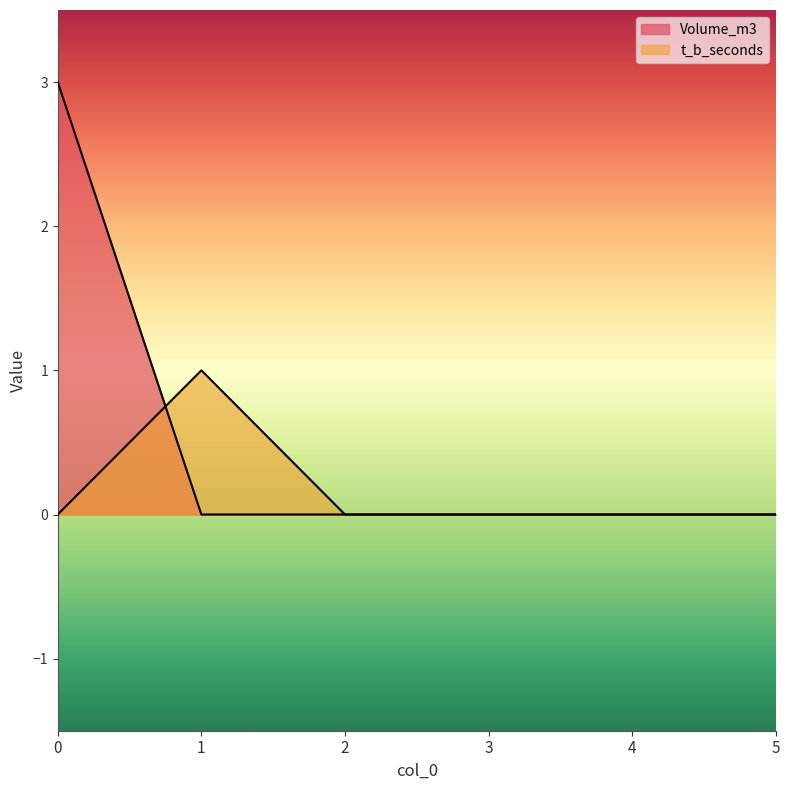

List the series in order of their peak value, lowest first.

t_b_seconds, Volume_m3